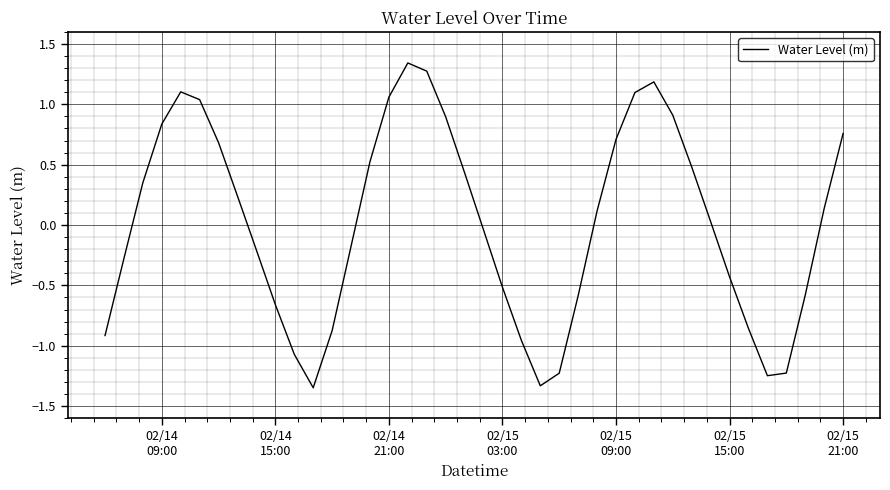

What is the difference between the maximum and minimum values?

2.7